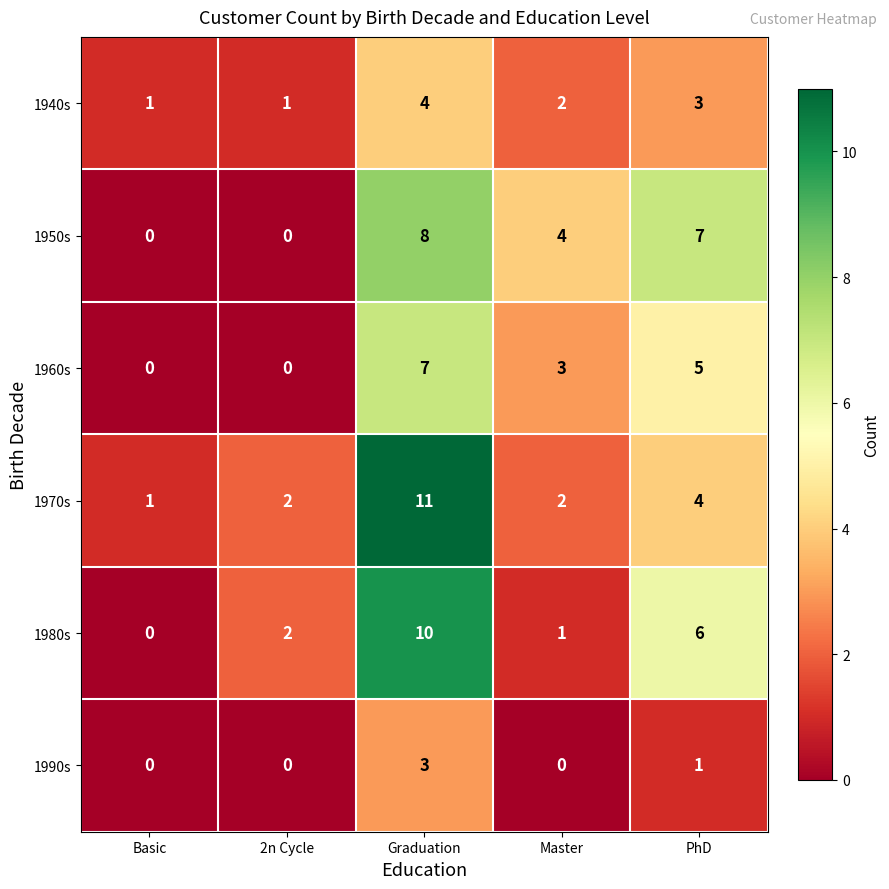

Rank the series by their maximum value, from highest to lowest.

1970s, 1980s, 1950s, 1960s, 1940s, 1990s